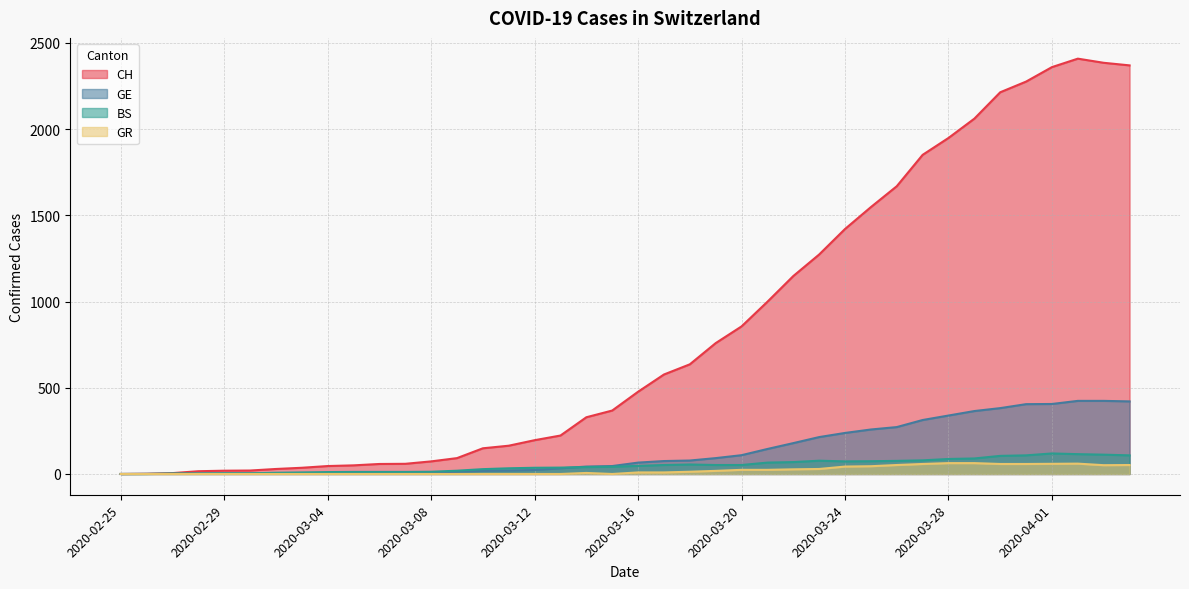

At which label is GE closest to 212?

2020-03-23